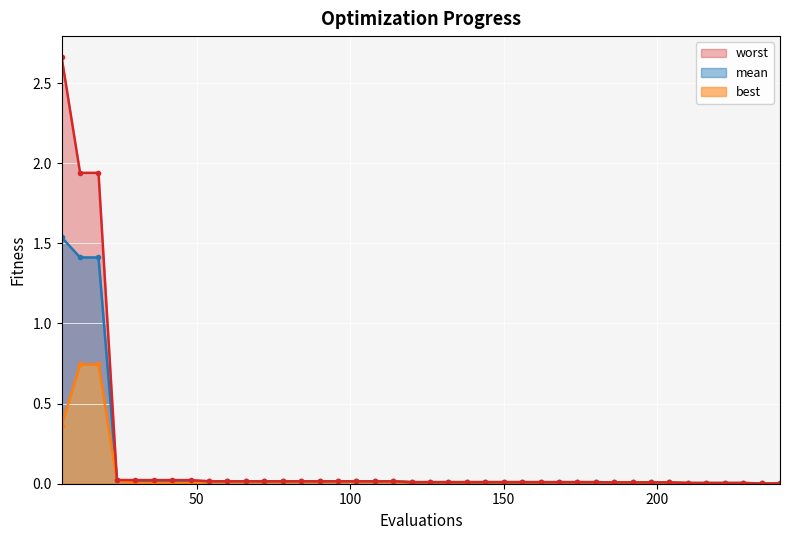

What is the average value of the best series?

0.1